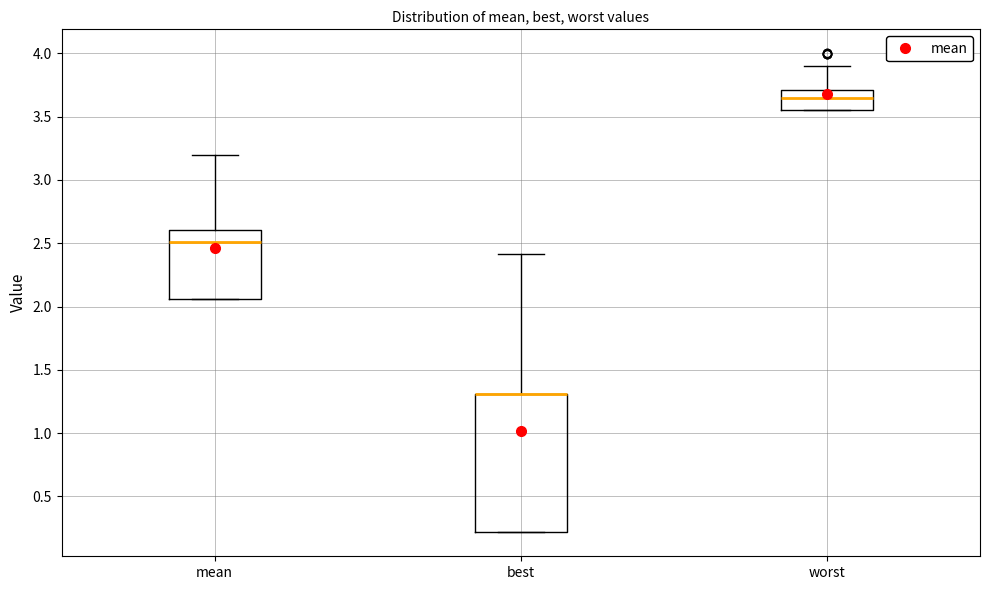

Reading left to right, transcribe this box plot: for each box, give where its median line is, the range the box spans, and where its two whiskers end, as read against the y-axis. The values are not printed on the chart, so give them approximately, as read against the axis.

mean: median 2.50, box 2.05 to 2.60, whiskers 2.05 to 3.20
best: median 1.30 (drawn on the box's upper edge), box 0.20 to 1.30, whiskers 0.20 to 2.40
worst: median 3.65, box 3.55 to 3.70, whiskers 3.55 to 3.90